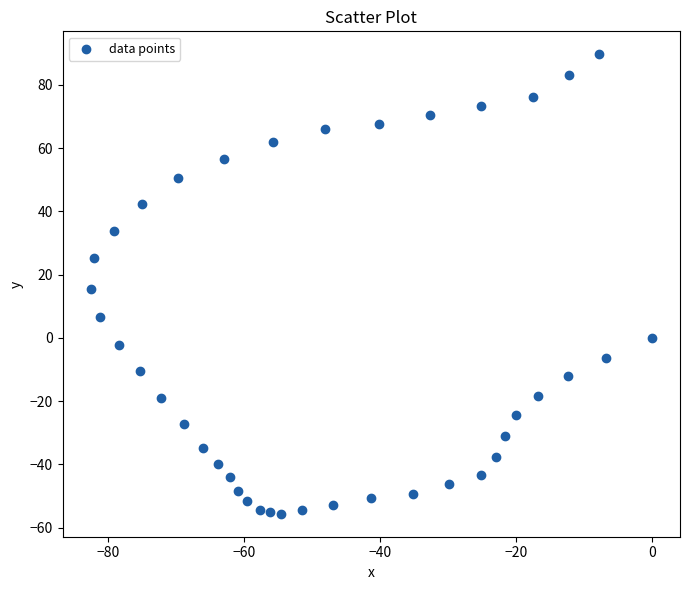

What is the range of X values (max minus min)?

82.6